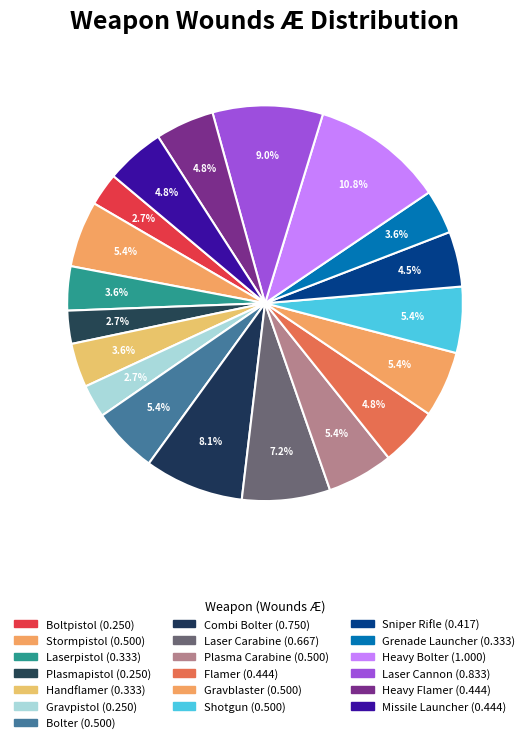

What percentage is the Stormpistol slice, to the nearest percent?

5%